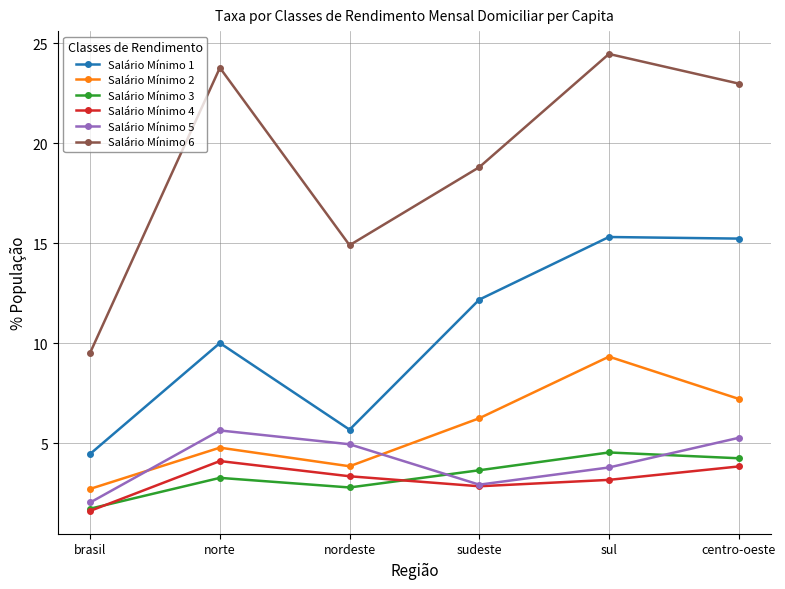

The Salário Mínimo 4 series shows 0.9 at norte. True or false?

False